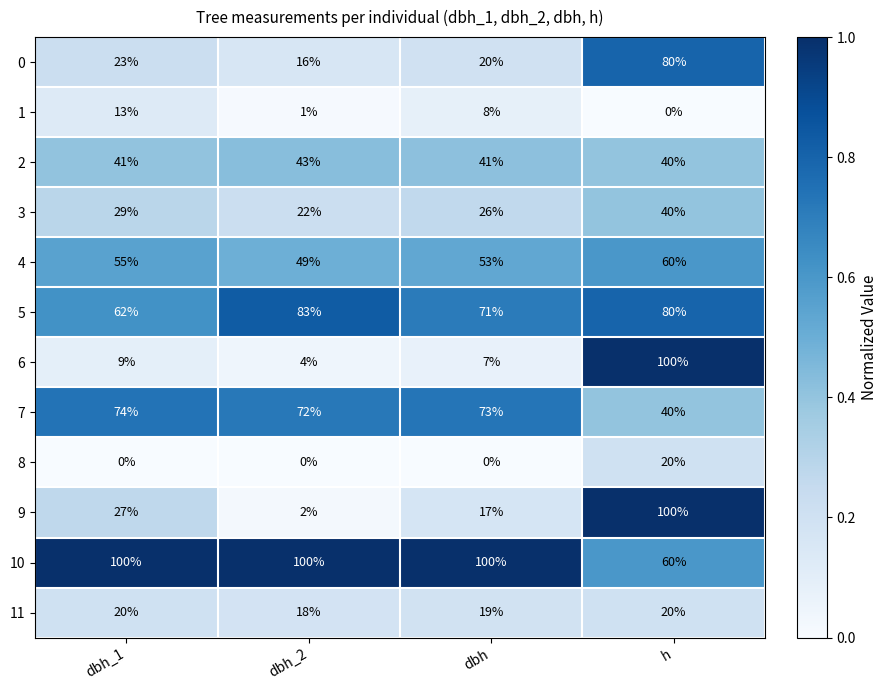

The 11 series shows 12 at dbh_1. True or false?

False